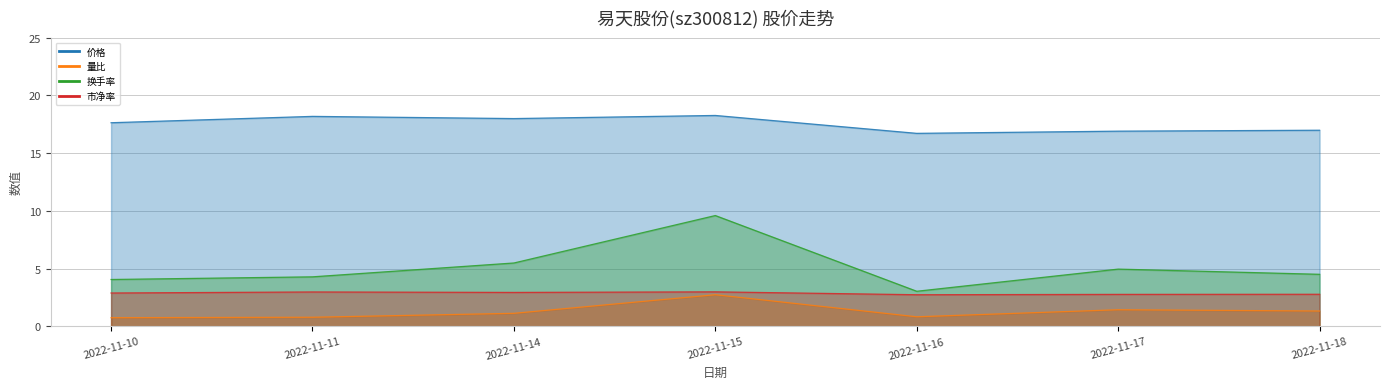

Rank the series at 2022-11-15 from highest to lowest value.

价格, 换手率, 市净率, 量比